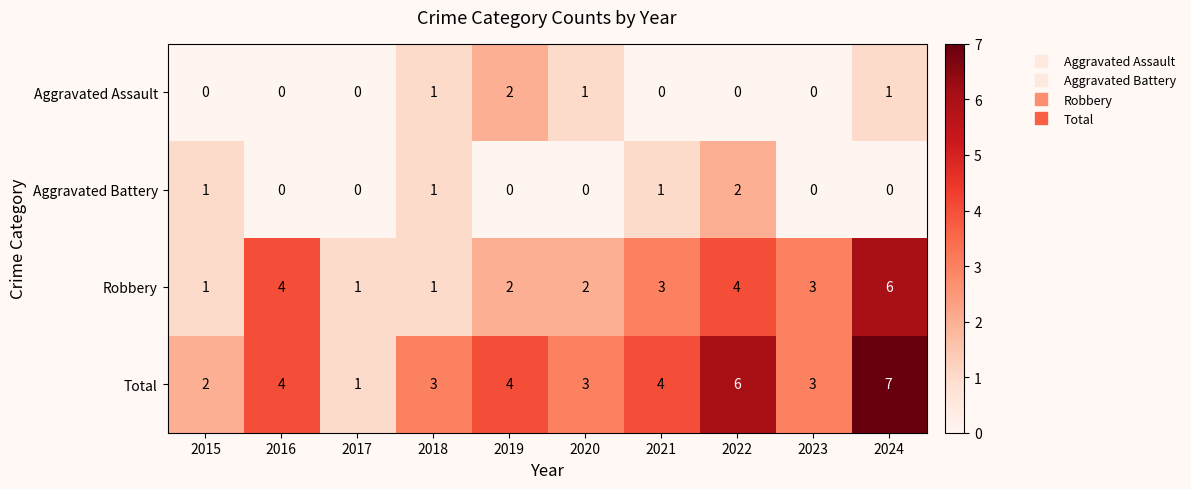

What is the difference between the Total values at 2017 and 2019?

3